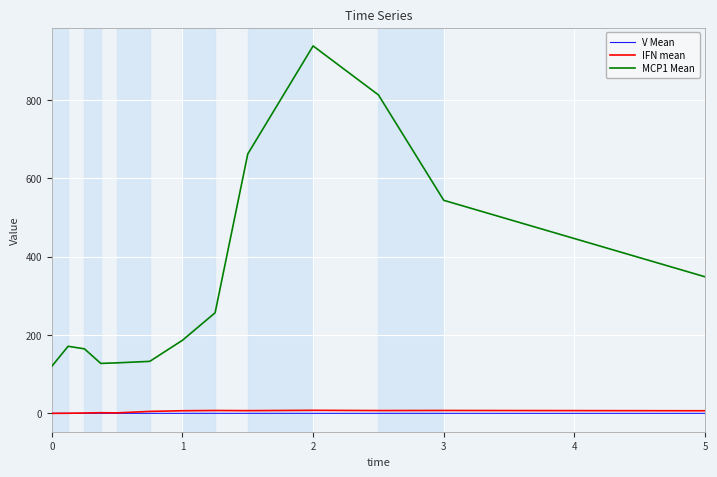

What is the minimum value for MCP1 Mean?

120.1